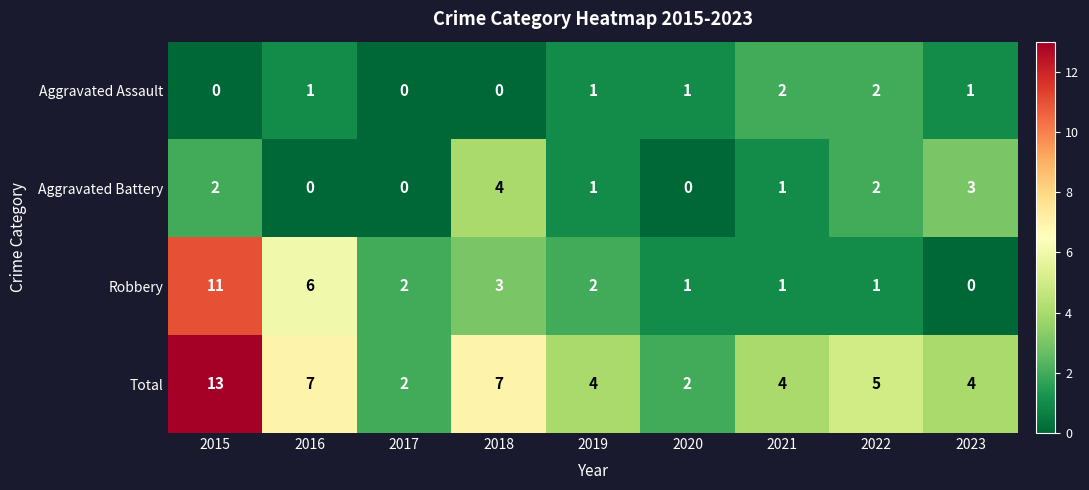

Count the Aggravated Battery values in the range 0 to 2.

7